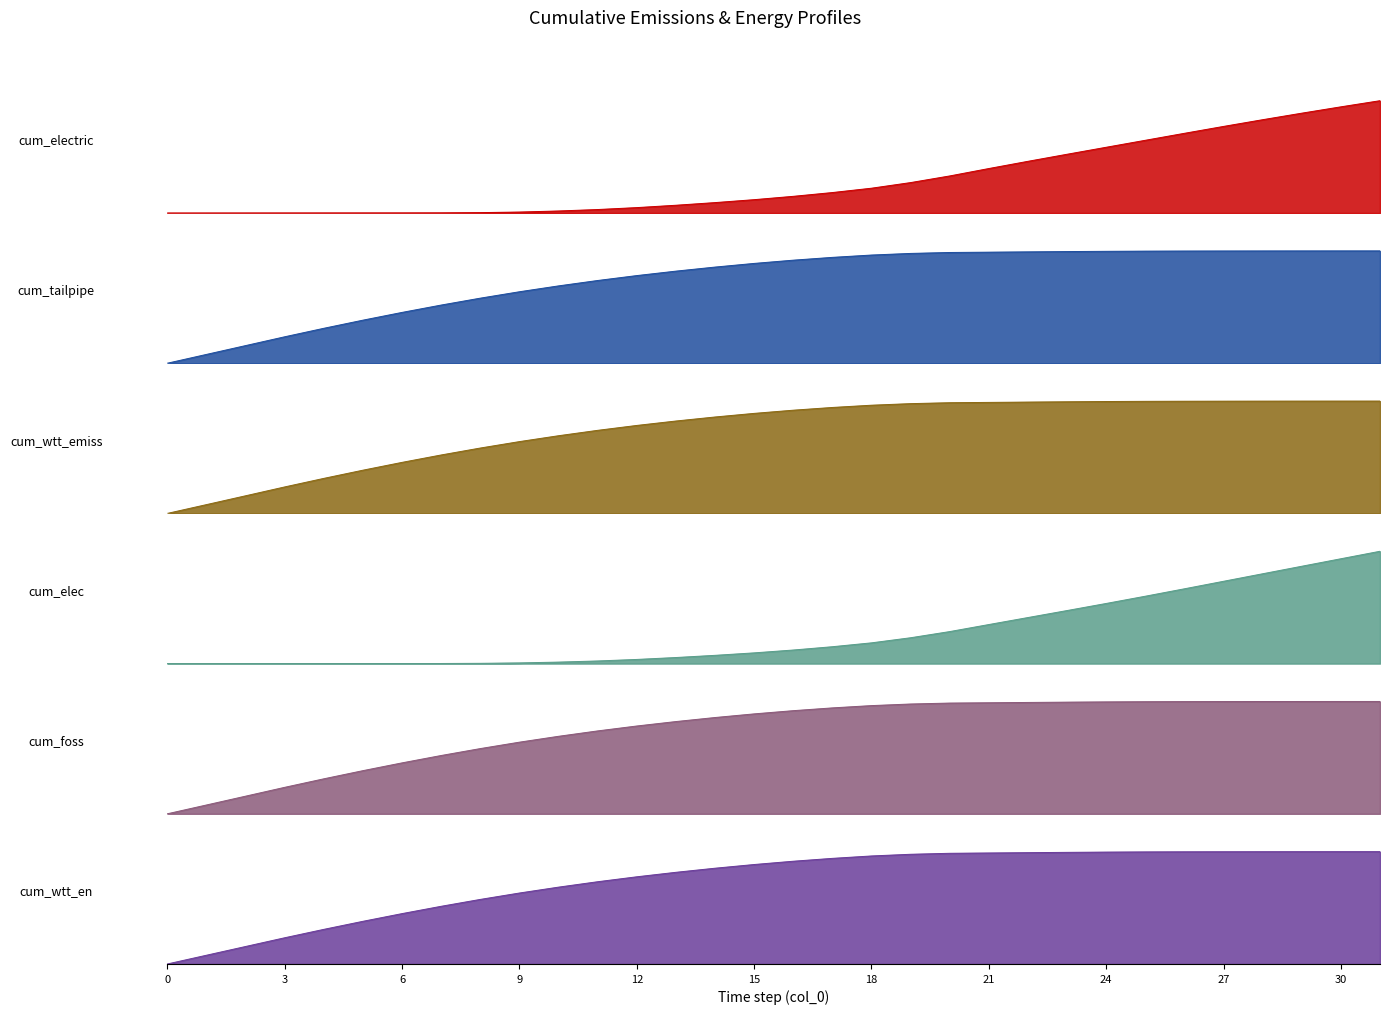

Is it true that cum_wtt_emiss equals 0.5 at 30?

False